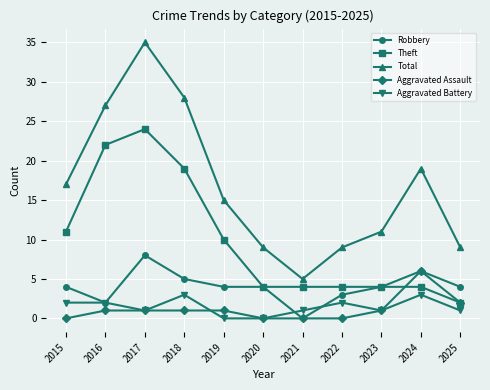

How many series are shown in this chart?

5